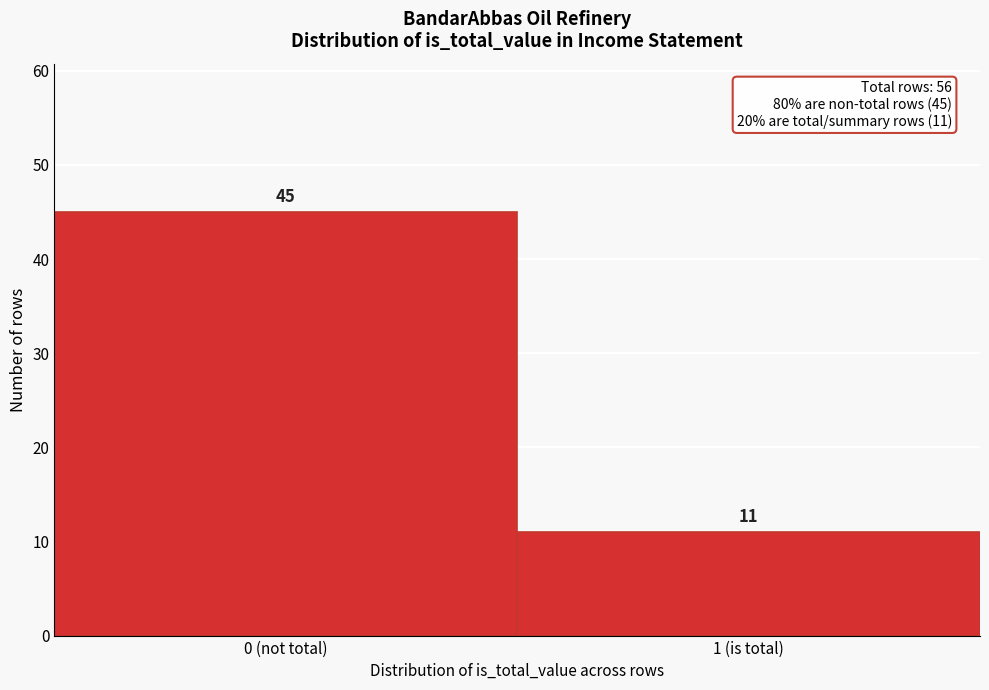

Reading left to right, extract all data points from this chart.

0 (not total)=45	1 (is total)=11